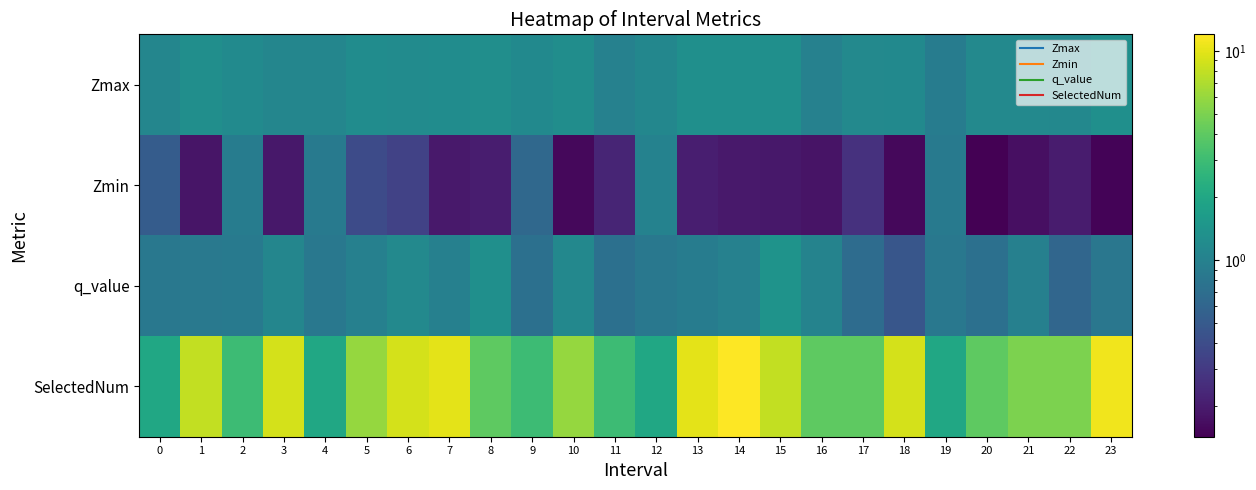

Which has a higher value, 16 or 11?

16